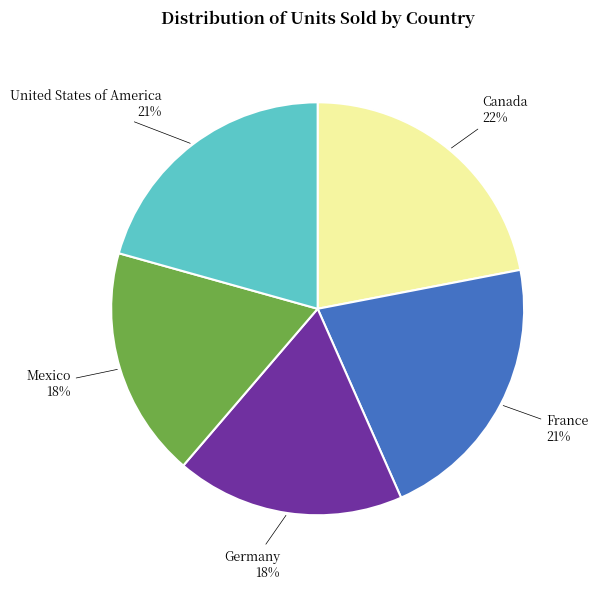

Approximately how many times larger is the value at France compared to Mexico?

1.2